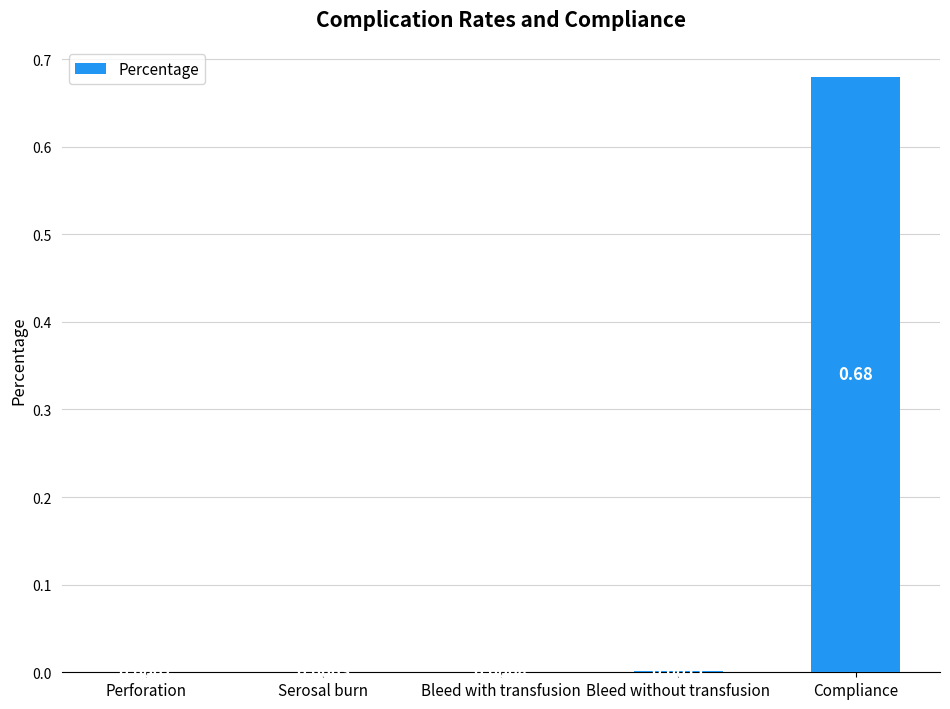

Which label corresponds to the largest value in the chart?

Compliance